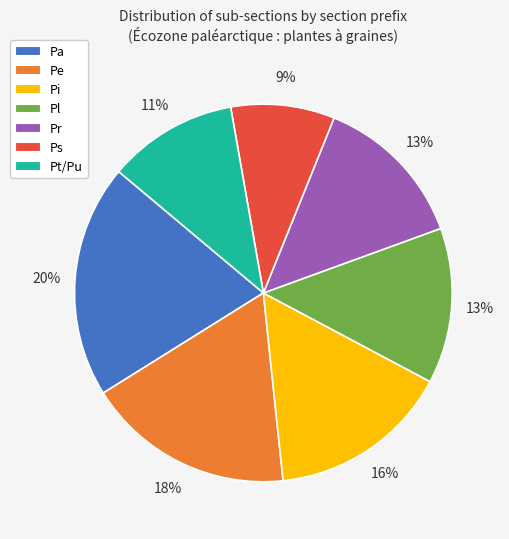

Do Pi and Pl together represent more than half of the pie?

No